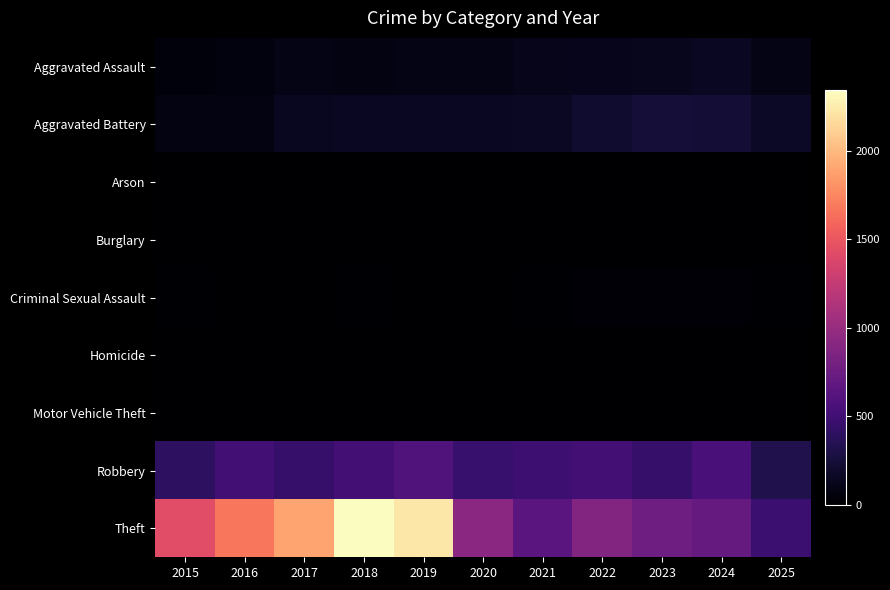

Reading left to right, what are all the values shown in this chart?

Aggravated Assault: 2015=46	2016=71	2017=95	2018=77	2019=98	2020=94	2021=110	2022=121	2023=130	2024=154	2025=100
Aggravated Battery: 2015=82	2016=82	2017=142	2018=152	2019=148	2020=150	2021=163	2022=202	2023=244	2024=232	2025=167
Arson: 2015=3	2016=0	2017=0	2018=1	2019=1	2020=1	2021=2	2022=5	2023=2	2024=1	2025=0
Burglary: 2015=0	2016=0	2017=2	2018=0	2019=1	2020=0	2021=1	2022=0	2023=0	2024=2	2025=0
Criminal Sexual Assault: 2015=12	2016=8	2017=8	2018=11	2019=8	2020=3	2021=14	2022=24	2023=22	2024=24	2025=13
Homicide: 2015=0	2016=1	2017=1	2018=1	2019=2	2020=3	2021=5	2022=6	2023=2	2024=4	2025=3
Motor Vehicle Theft: 2015=1	2016=4	2017=2	2018=1	2019=1	2020=3	2021=2	2022=2	2023=6	2024=3	2025=2
Robbery: 2015=395	2016=510	2017=446	2018=520	2019=591	2020=450	2021=484	2022=521	2023=440	2024=543	2025=325
Theft: 2015=1429	2016=1676	2017=1896	2018=2342	2019=2230	2020=930	2021=642	2022=880	2023=767	2024=712	2025=467